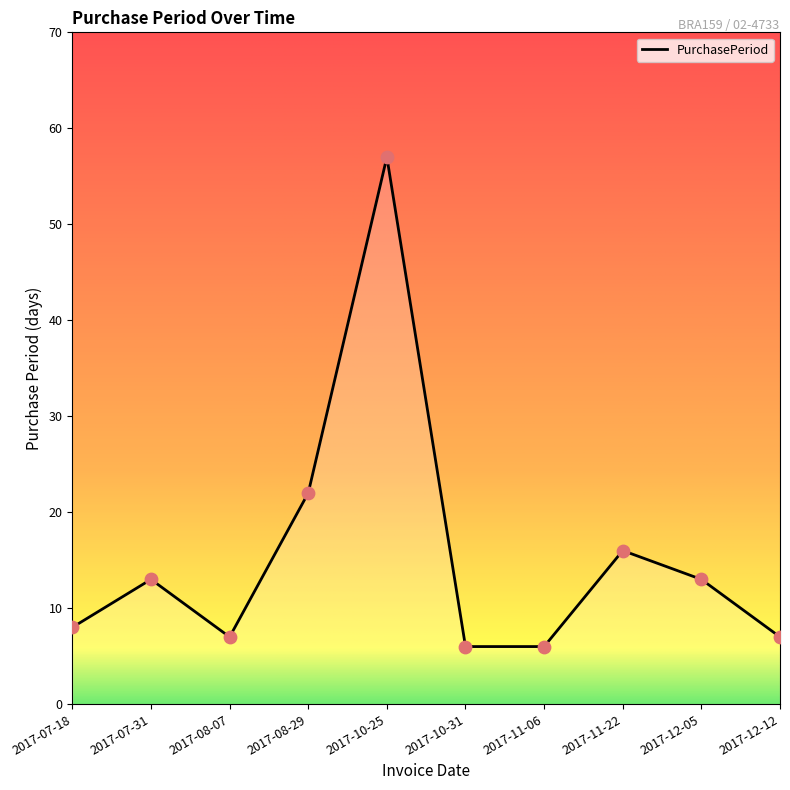

Approximately how many times larger is the value at 2017-08-07 compared to 2017-07-31?

0.5